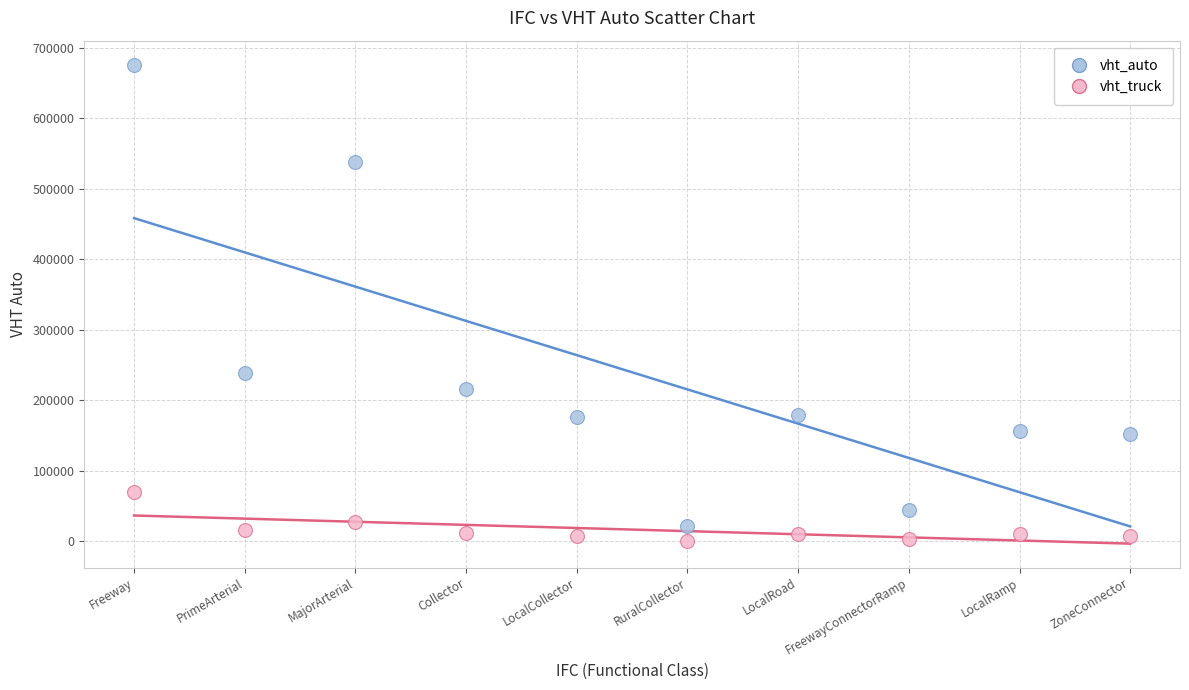

Which series reaches the minimum Y coordinate?

vht_truck